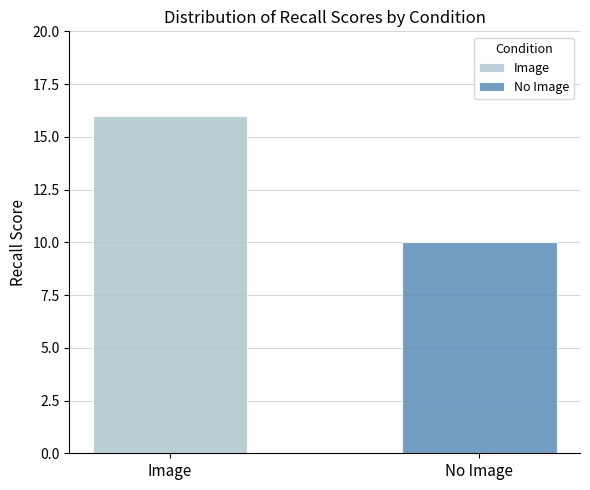

What is the highest value of the No Image series?

10